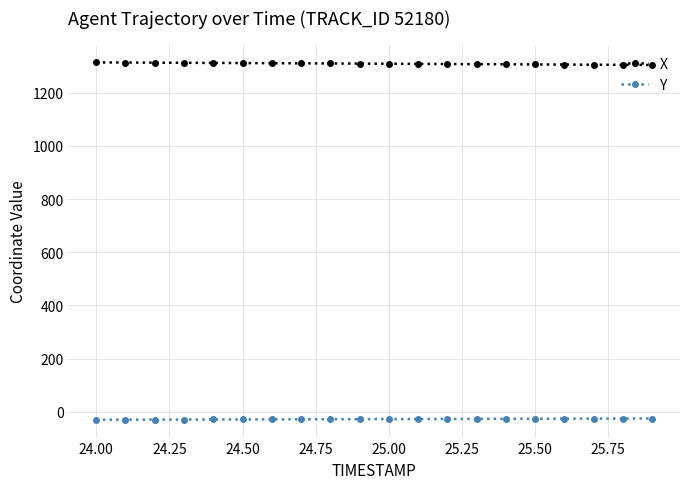

What is the value of the Y point at the 19th from the left?

-25.2